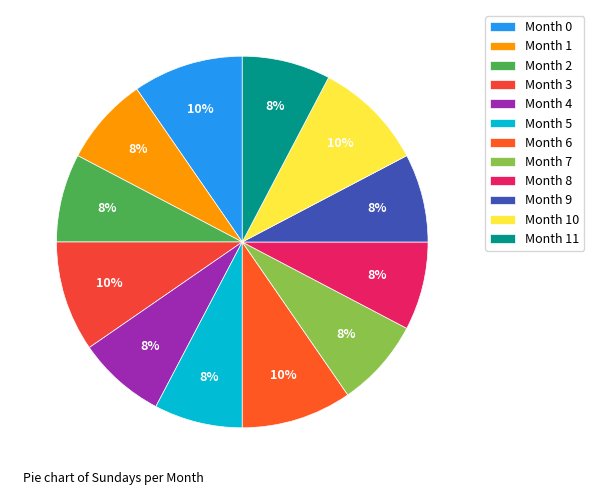

What percentage is NOT represented by Month 8?

92.0%